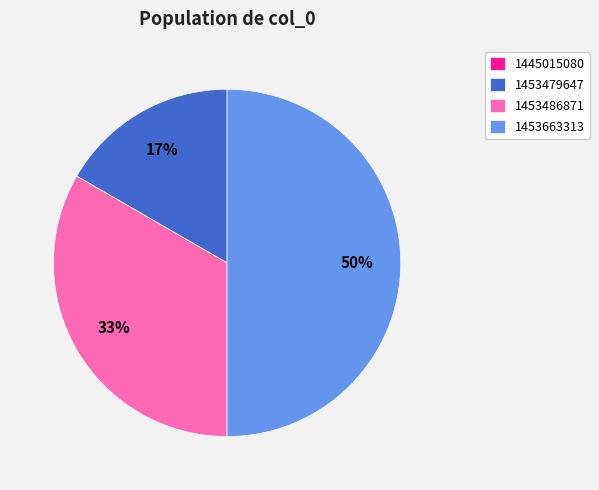

To the nearest percent, what is the difference between the 1453486871 and 1453663313 slice percentages?

17%